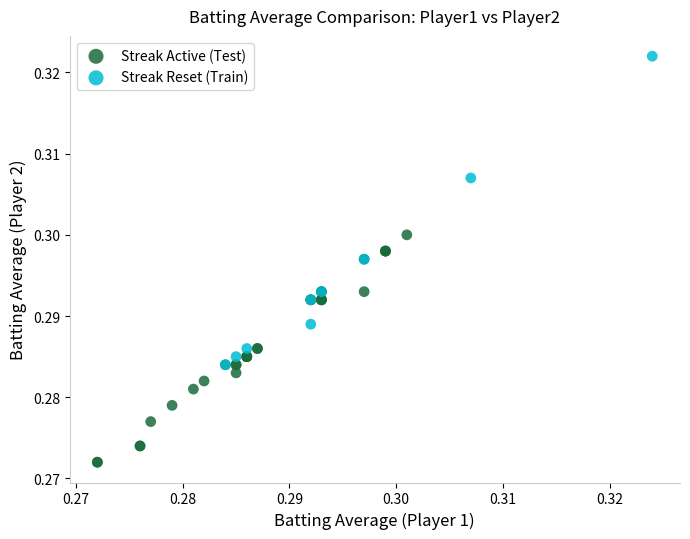

Which series has the widest spread of Y values?

Streak Reset (Train)